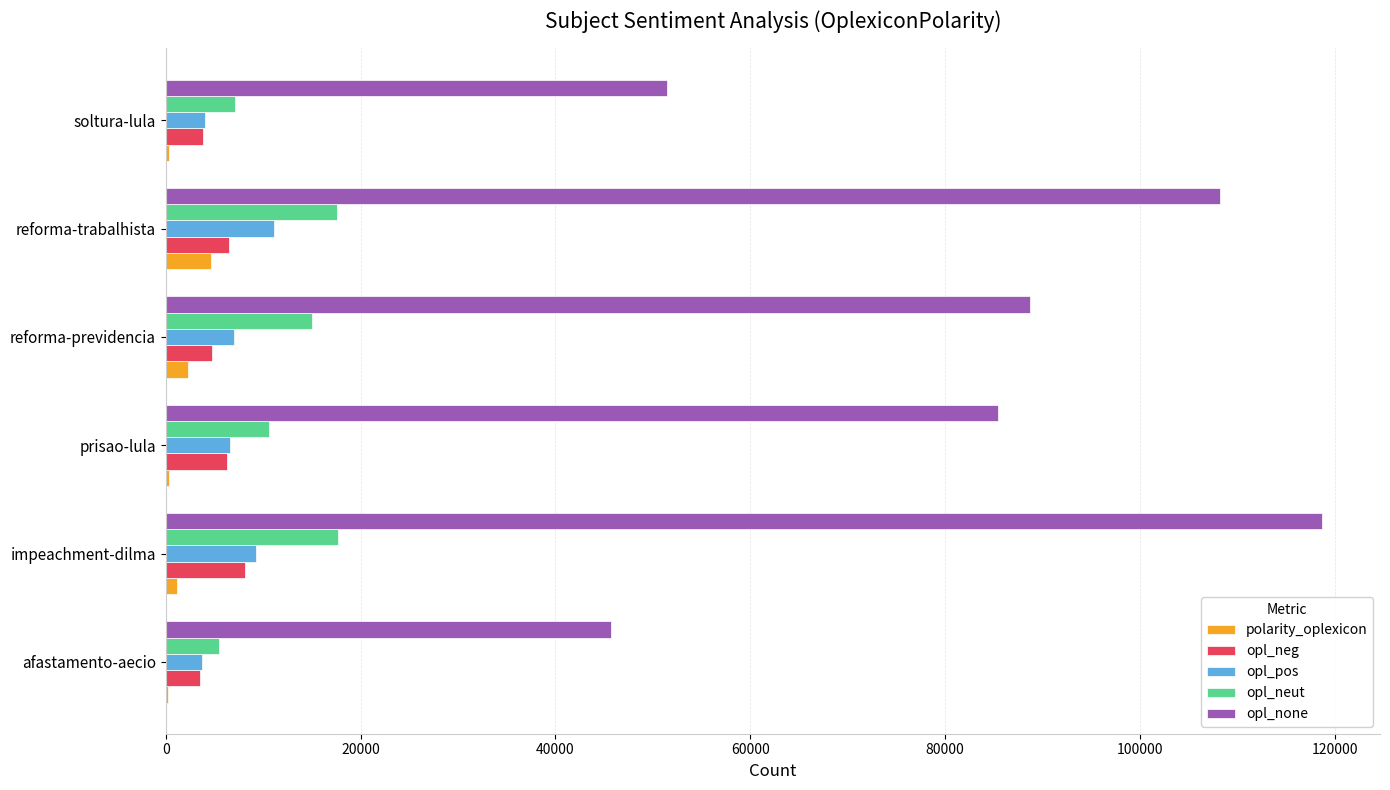

What is the sum of all opl_neg values?

32823